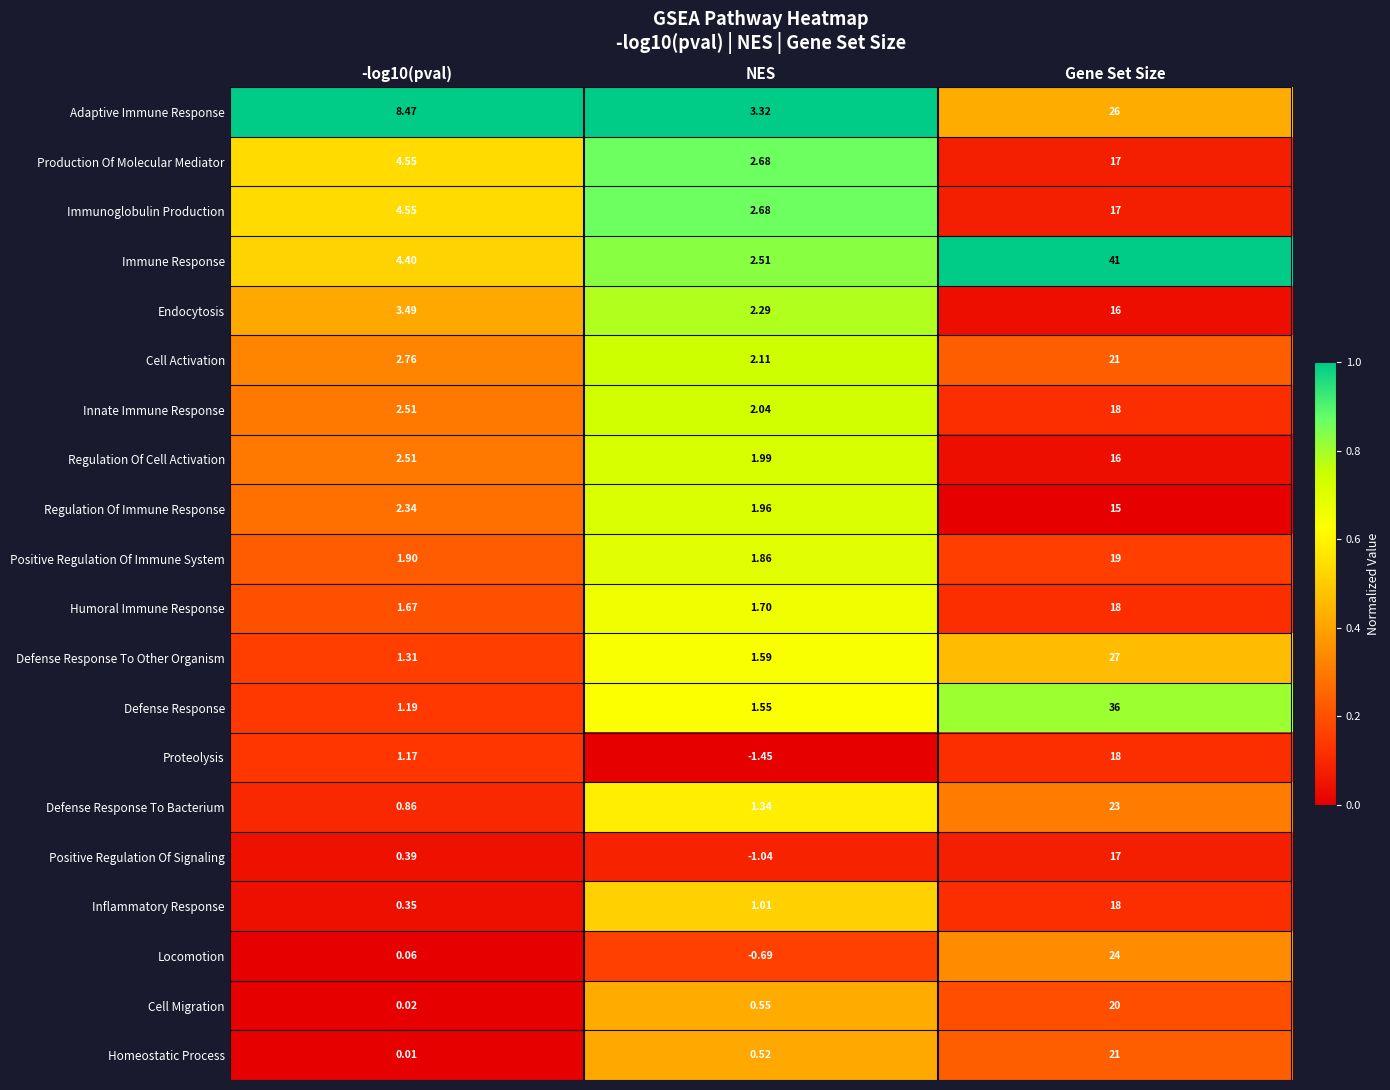

Which series has the largest range (max minus min)?

Immune Response